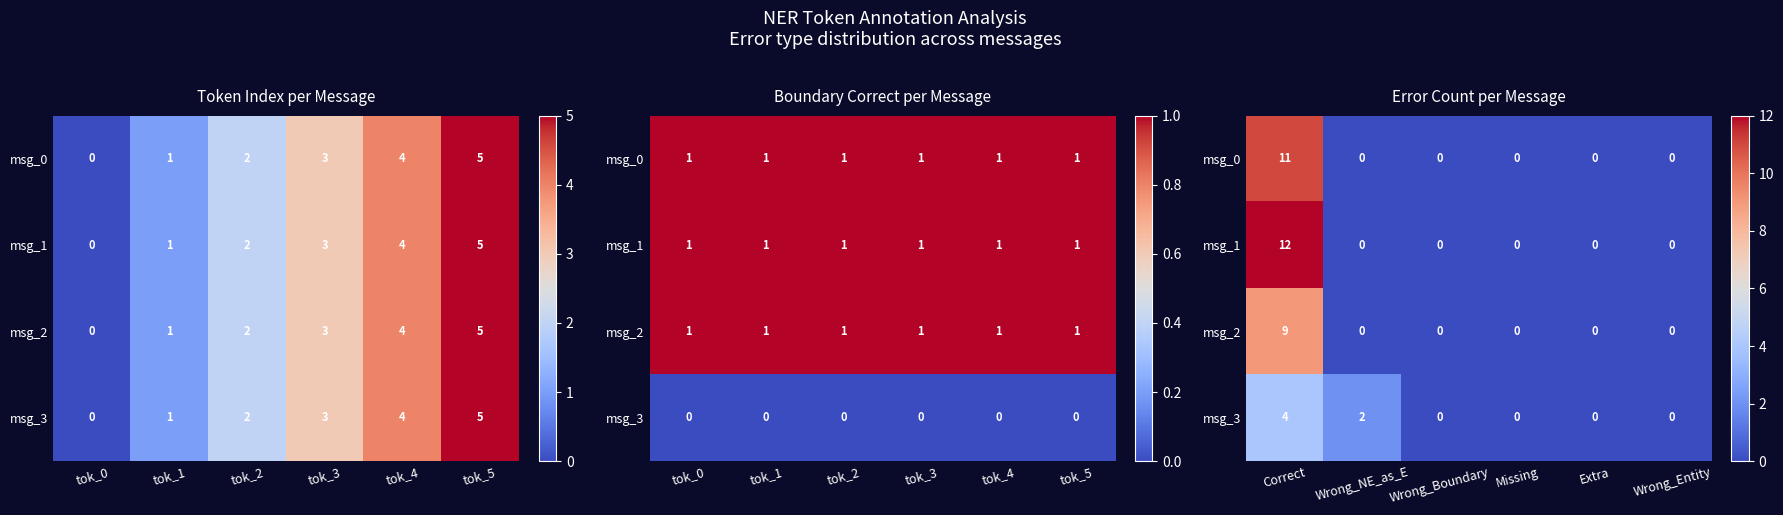

Rank the series by their maximum value, from highest to lowest.

msg_1, msg_0, msg_2, msg_3